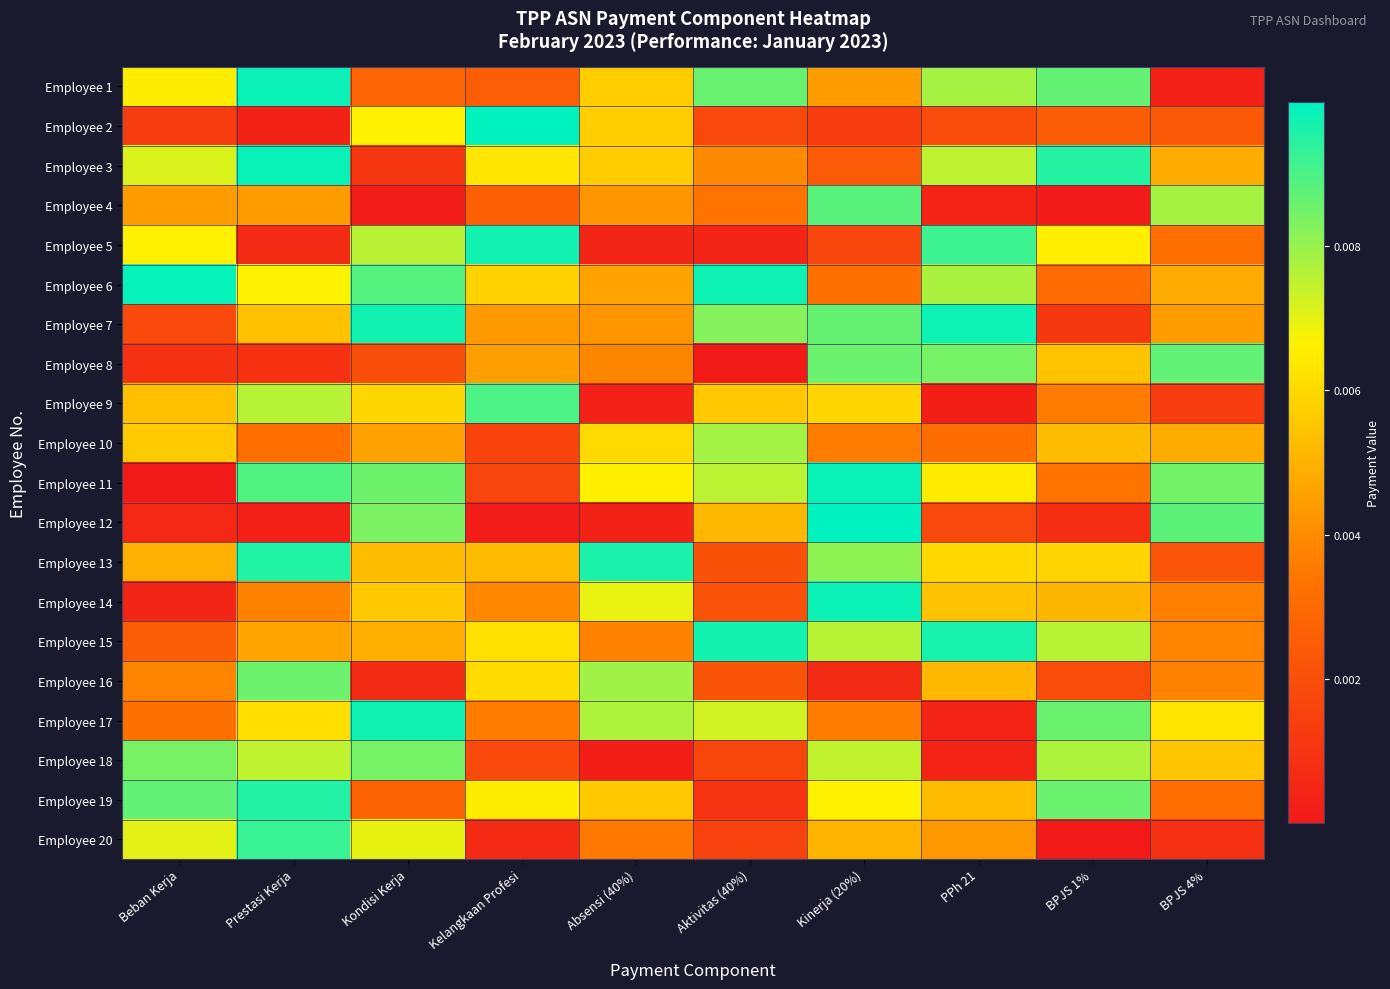

What is the total value across all series at PPh 21?

0.1